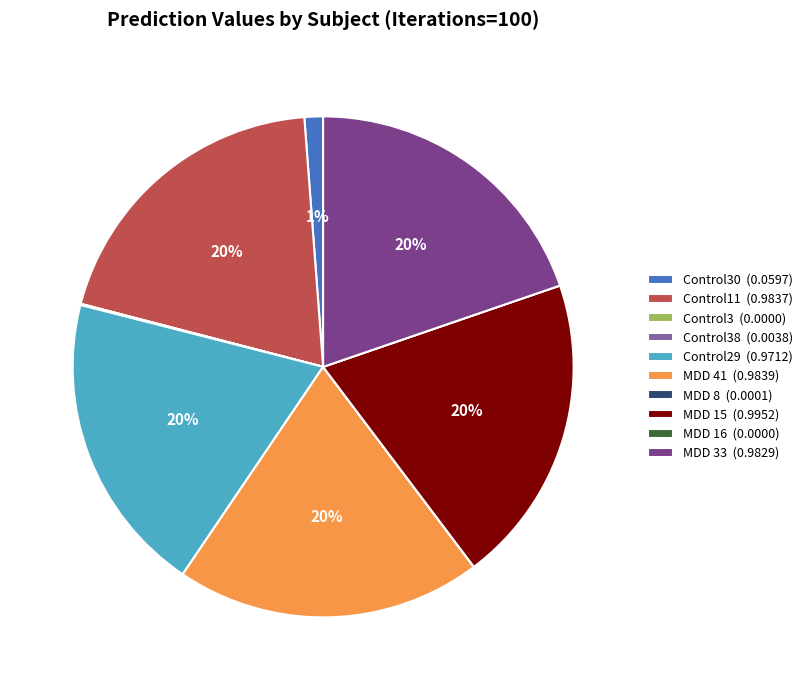

The Control30 (0.0597) slice represents 1% of the pie. True or false?

True